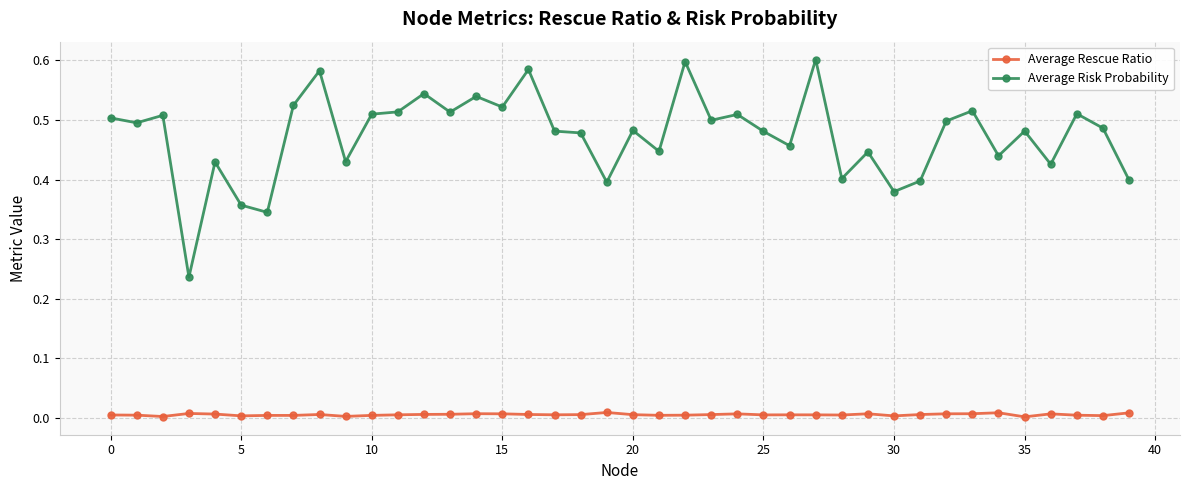

What is the sum of all Average Risk Probability values?

19.0